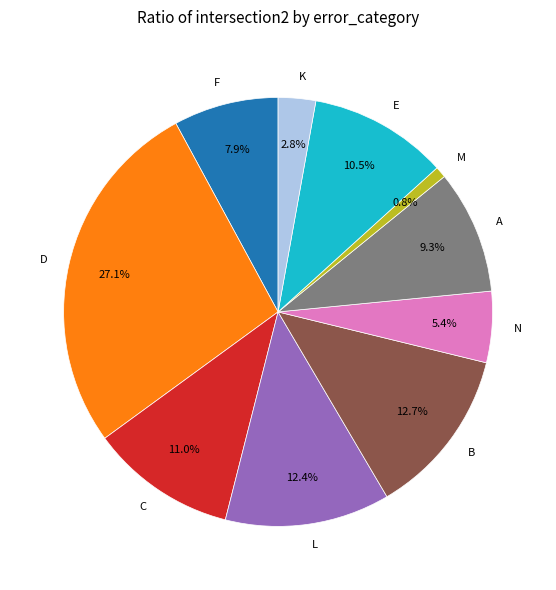

Does any single category account for the majority?

No